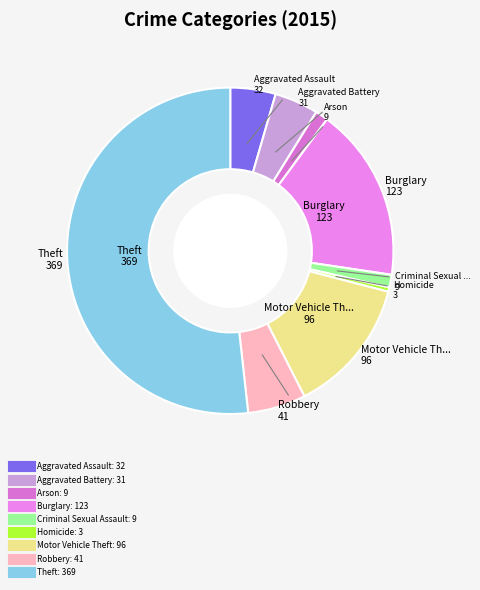

Which slice represents more than half of the pie?

Theft